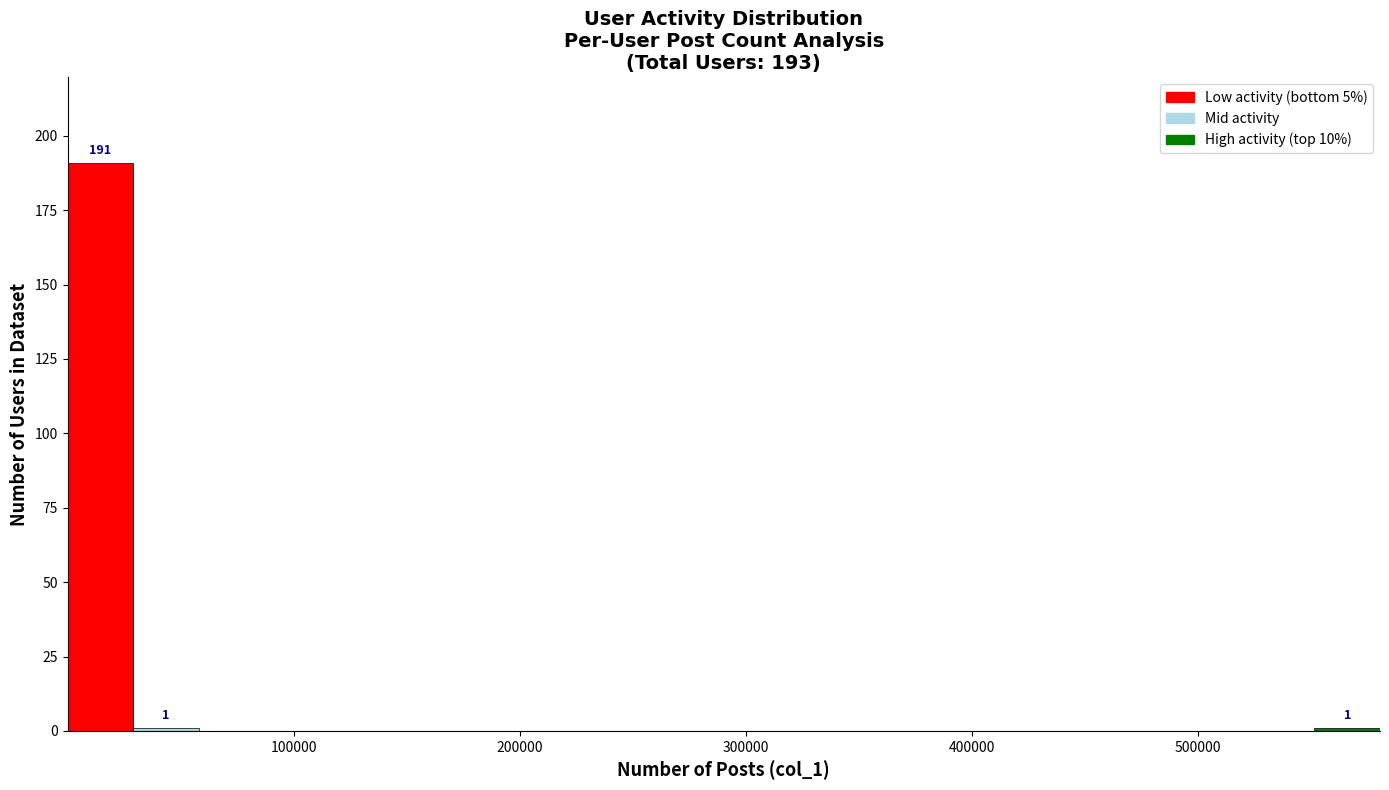

Read against the x-axis, roughly where is the centre of the tallest bar?

10000